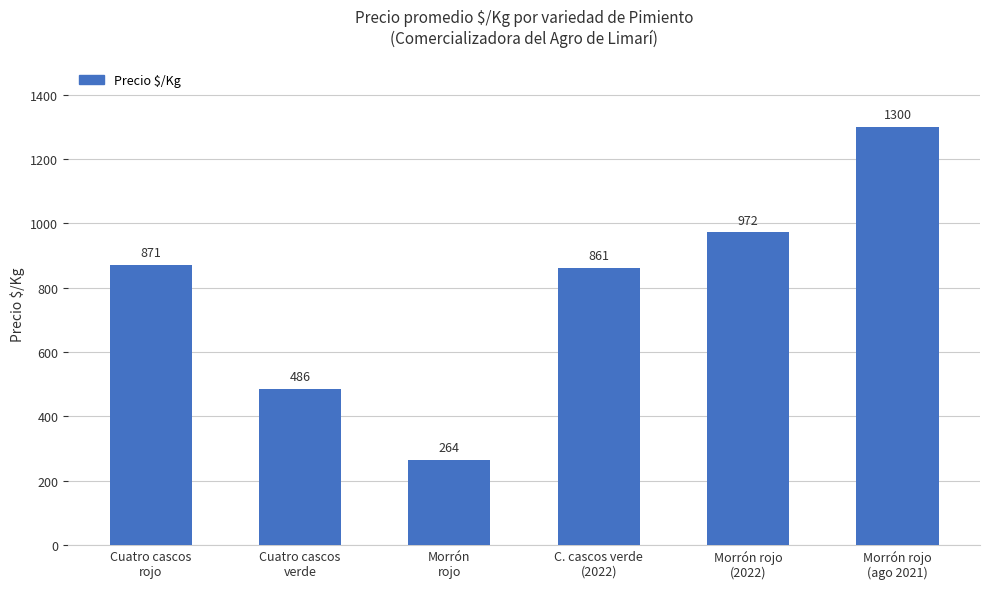

What is the label of the 4th bar from the left?

C. cascos verde
(2022)